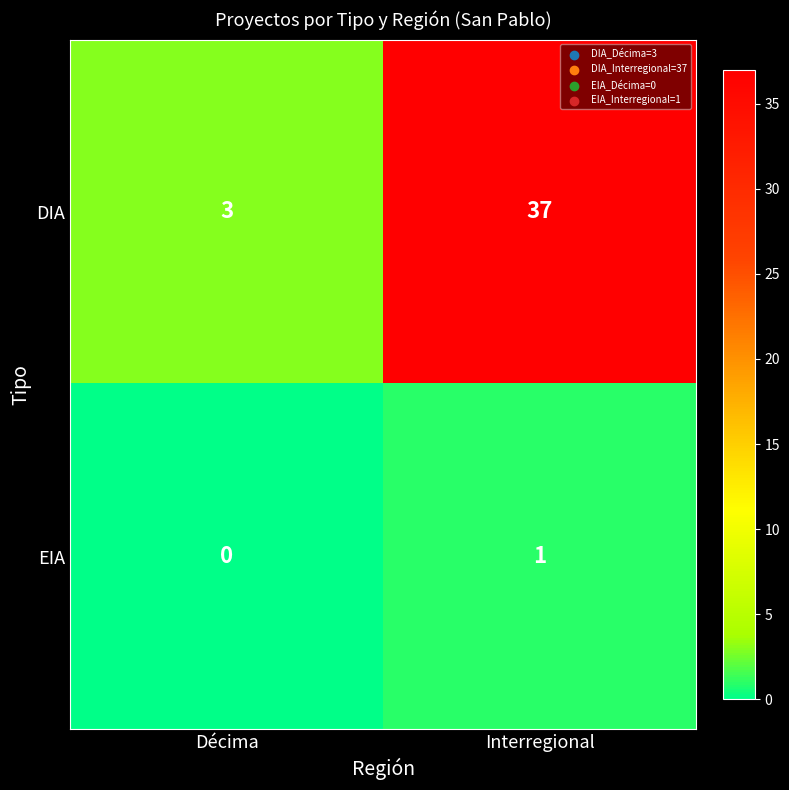

Which series has the largest total across all categories?

DIA